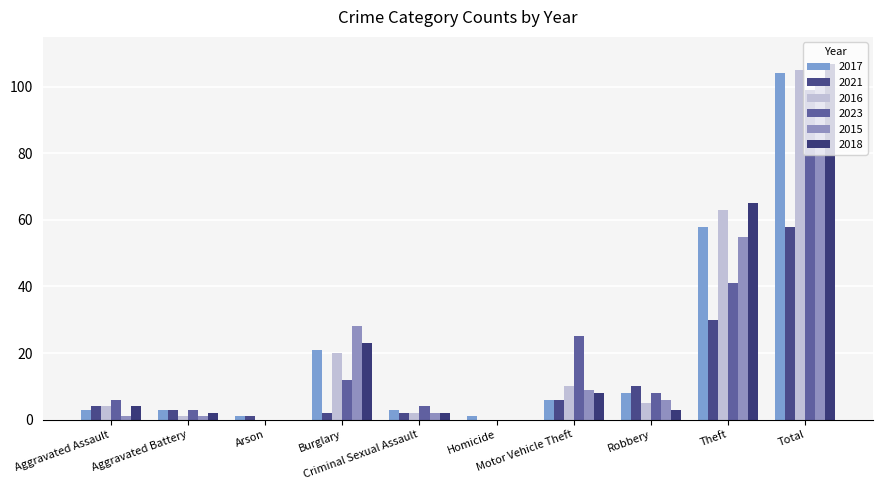

Reading left to right, extract all data points from this chart.

2017: Aggravated Assault=3	Aggravated Battery=3	Arson=1	Burglary=21	Criminal Sexual Assault=3	Homicide=1	Motor Vehicle Theft=6	Robbery=8	Theft=58	Total=104
2021: Aggravated Assault=4	Aggravated Battery=3	Arson=1	Burglary=2	Criminal Sexual Assault=2	Homicide=0	Motor Vehicle Theft=6	Robbery=10	Theft=30	Total=58
2016: Aggravated Assault=4	Aggravated Battery=1	Arson=0	Burglary=20	Criminal Sexual Assault=2	Homicide=0	Motor Vehicle Theft=10	Robbery=5	Theft=63	Total=105
2023: Aggravated Assault=6	Aggravated Battery=3	Arson=0	Burglary=12	Criminal Sexual Assault=4	Homicide=0	Motor Vehicle Theft=25	Robbery=8	Theft=41	Total=99
2015: Aggravated Assault=1	Aggravated Battery=1	Arson=0	Burglary=28	Criminal Sexual Assault=2	Homicide=0	Motor Vehicle Theft=9	Robbery=6	Theft=55	Total=102
2018: Aggravated Assault=4	Aggravated Battery=2	Arson=0	Burglary=23	Criminal Sexual Assault=2	Homicide=0	Motor Vehicle Theft=8	Robbery=3	Theft=65	Total=107